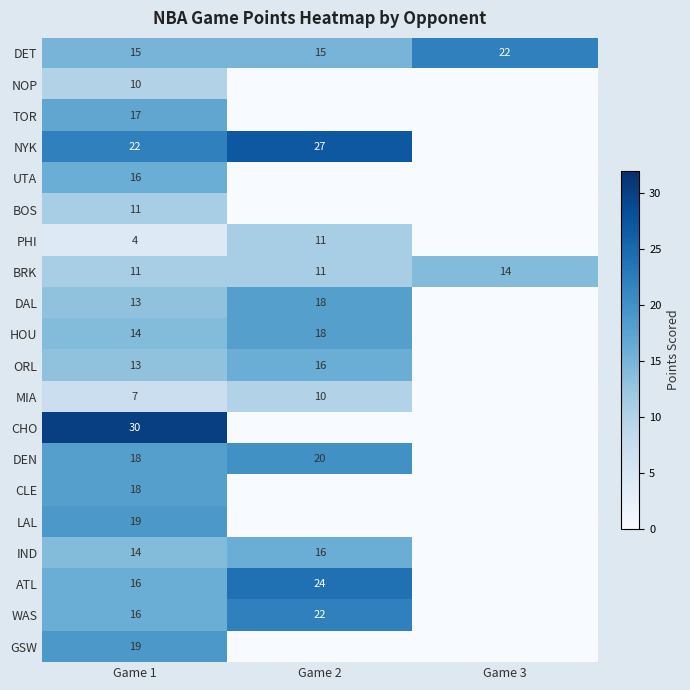

Is it true that DEN equals 20 at Game 2?

True